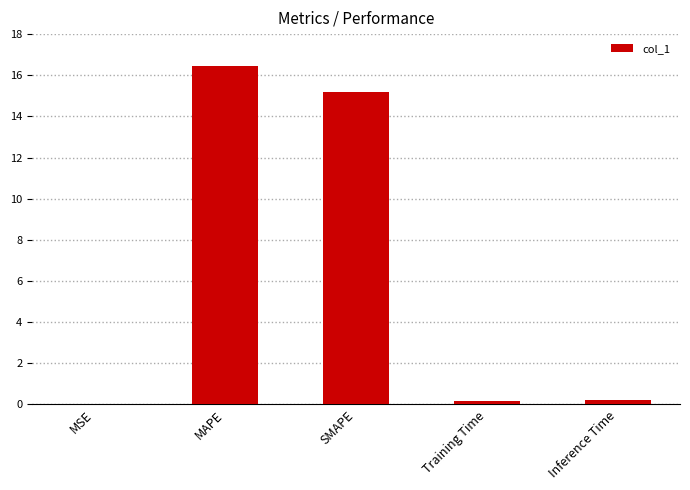

The chart shows a value of 16.4 at MAPE. True or false?

True